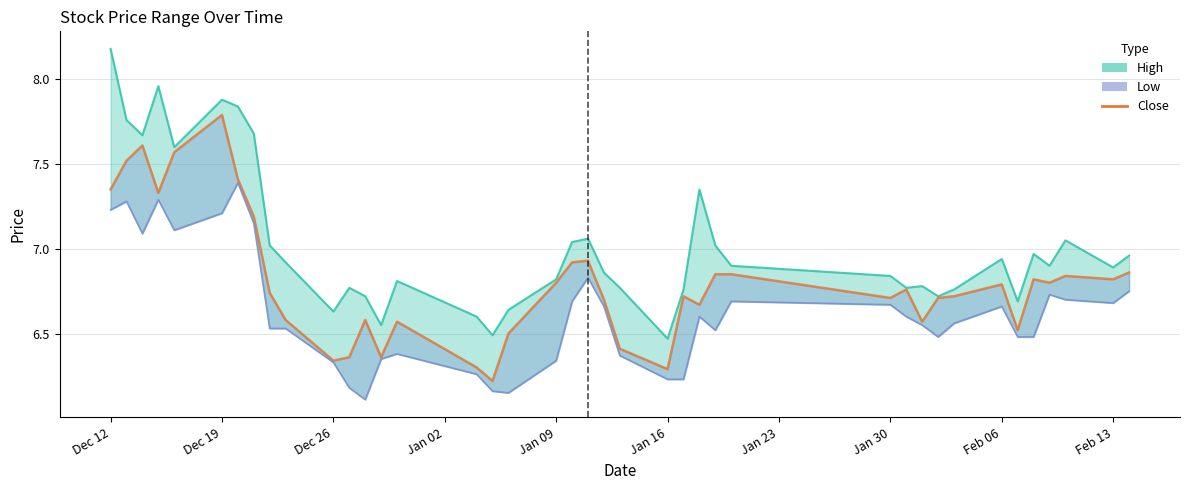

Reading right to left, what are all the values shown in this chart?

6.9	6.8	6.8	6.8	6.8	6.5	6.8	6.7	6.7	6.6	6.8	6.7	6.8	6.8	6.7	6.7	6.3	6.4	6.7	6.9	6.9	6.8	6.5	6.2	6.3	6.6	6.4	6.6	6.4	6.3	6.6	6.7	7.2	7.4	7.8	7.6	7.3	7.6	7.5	7.3